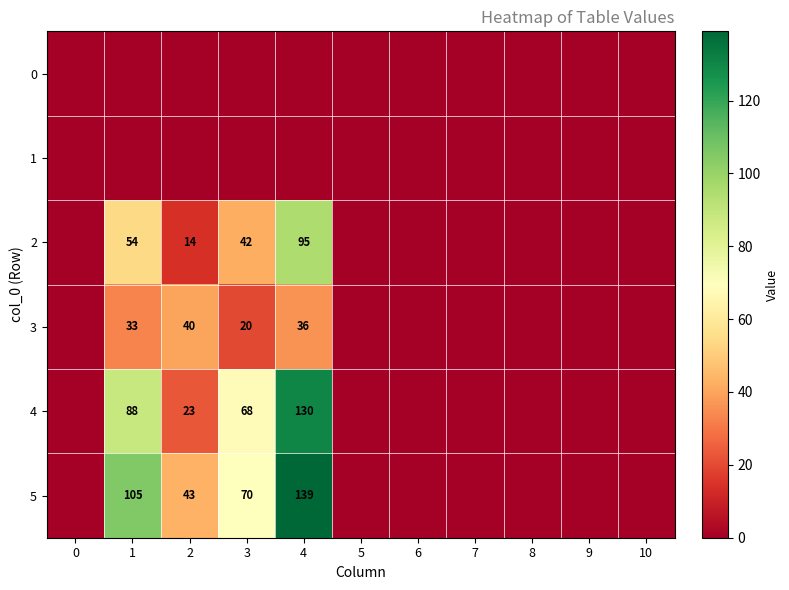

Between 3 and 7, which is larger?

3